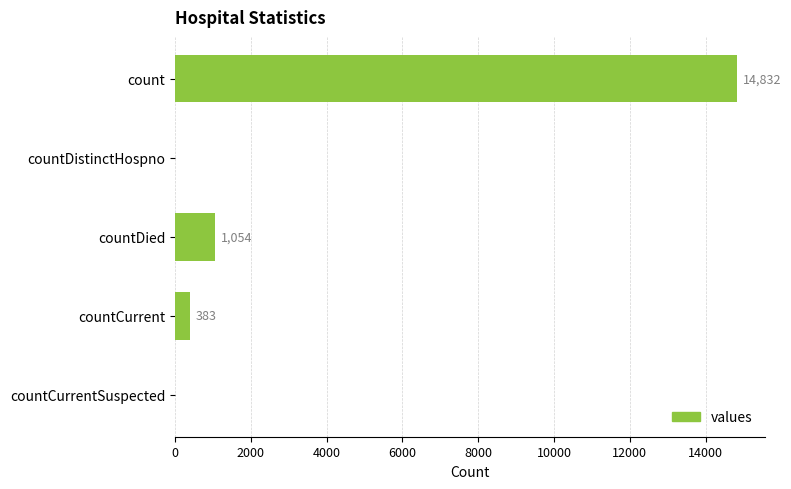

The value at countDistinctHospno is 0. True or false?

True